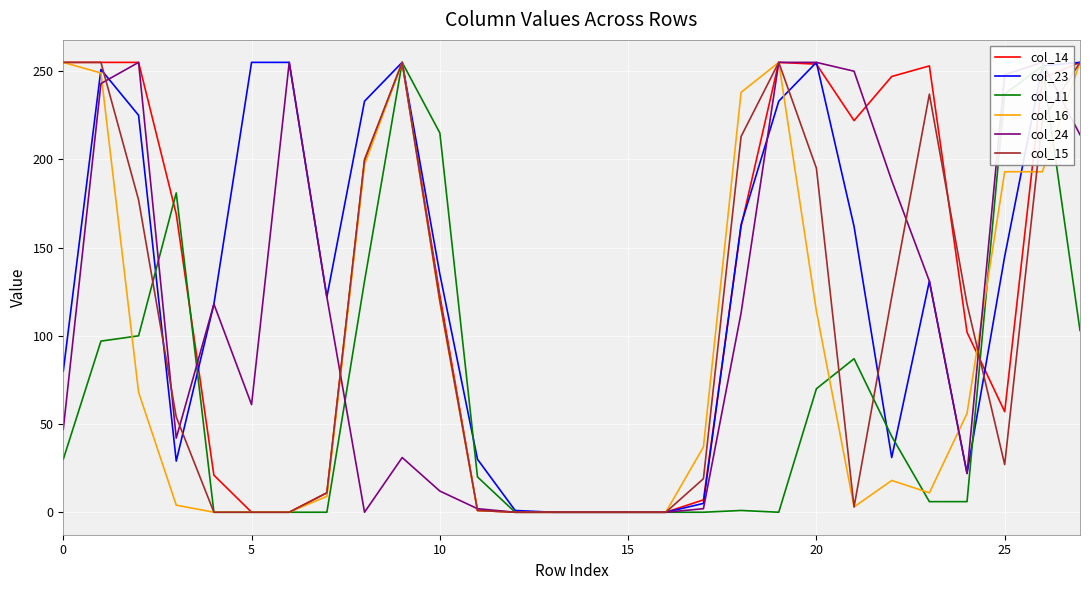

What is the difference between the highest and lowest values at 8?

233